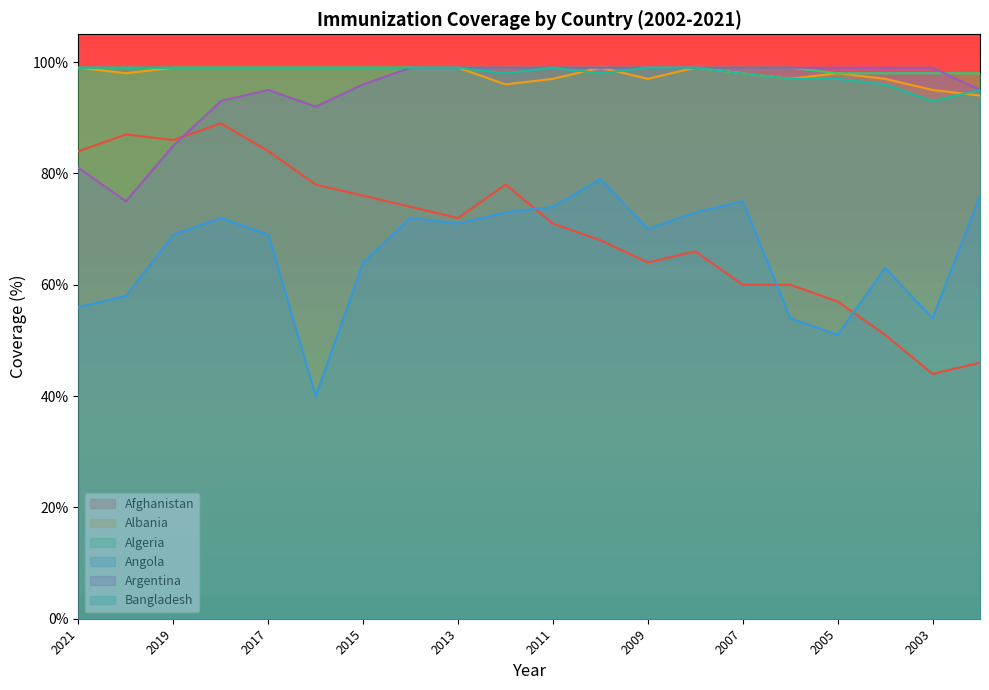

What is the maximum value for Argentina?

99